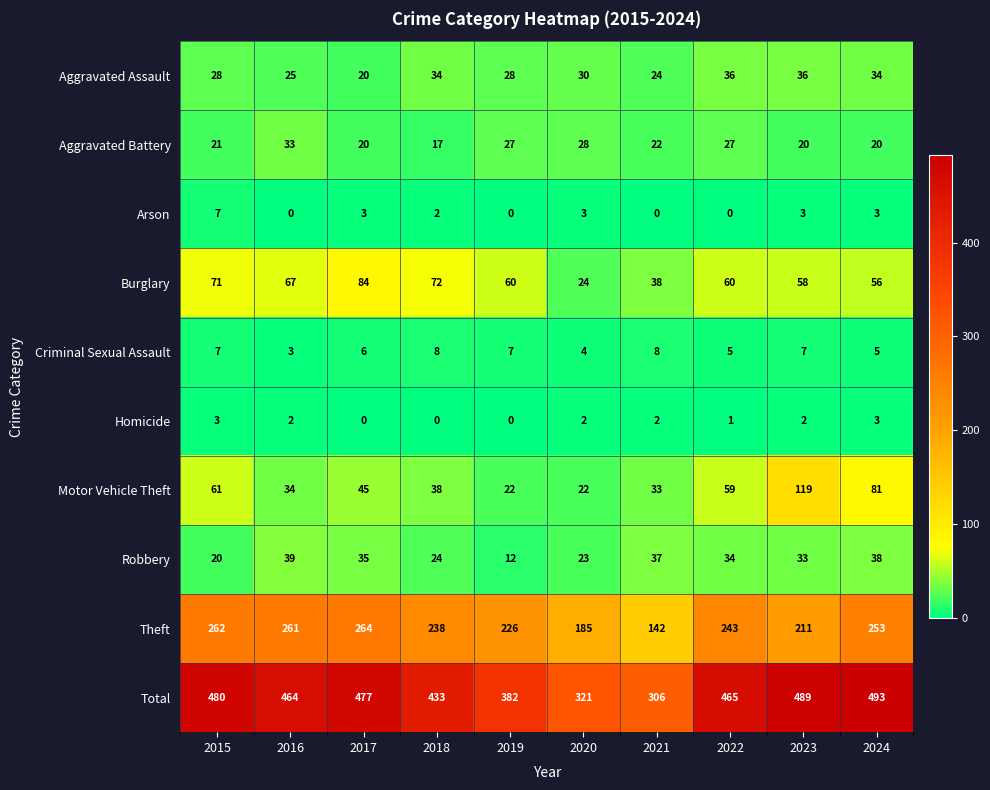

Where is Motor Vehicle Theft nearest to the value 70?

2015